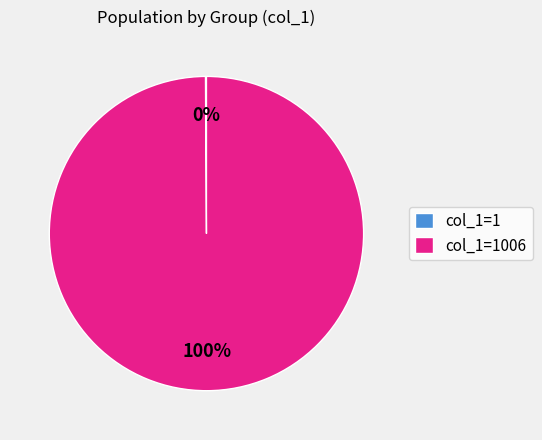

To the nearest percent, what is the difference between the largest and smallest slice percentages?

100%